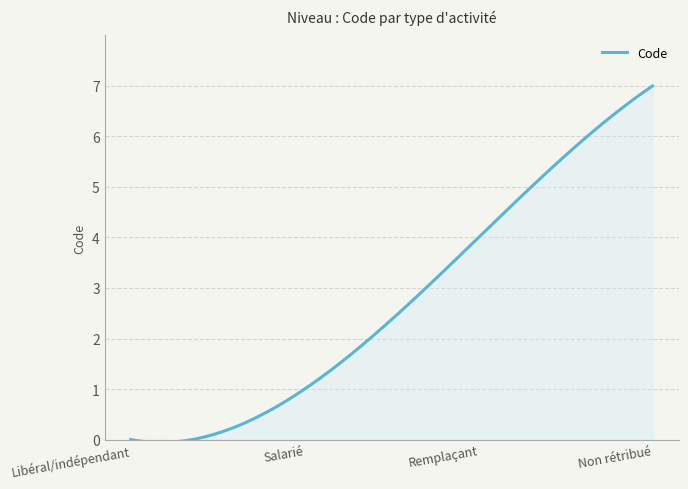

What is the sum of all values?

825.8